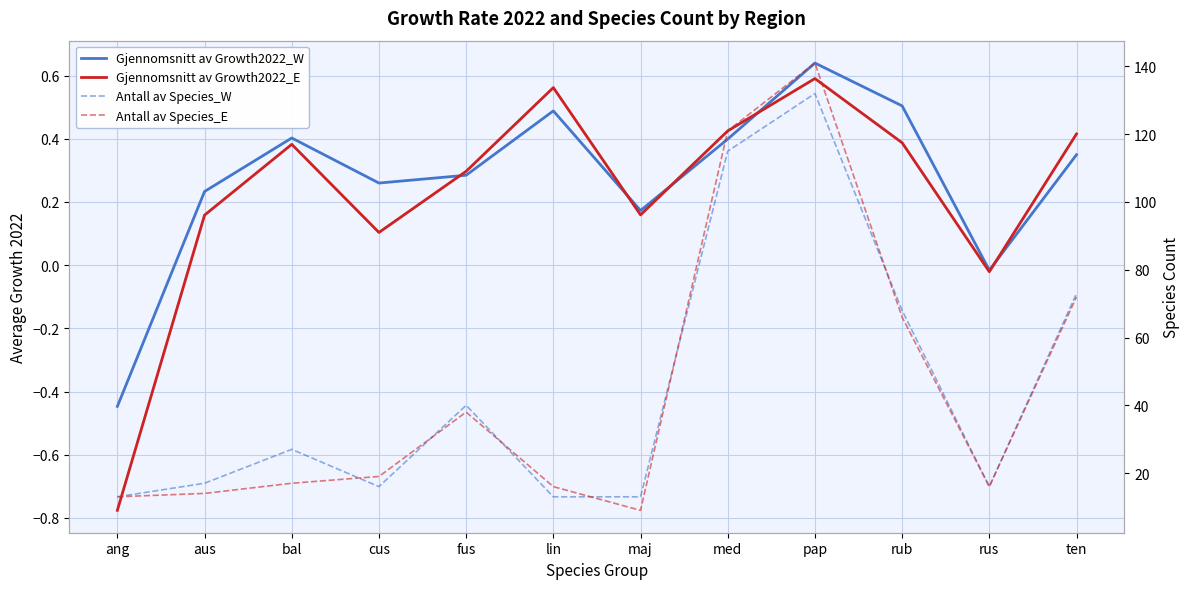

At which category does Antall av Species_E reach its first local valley?

maj